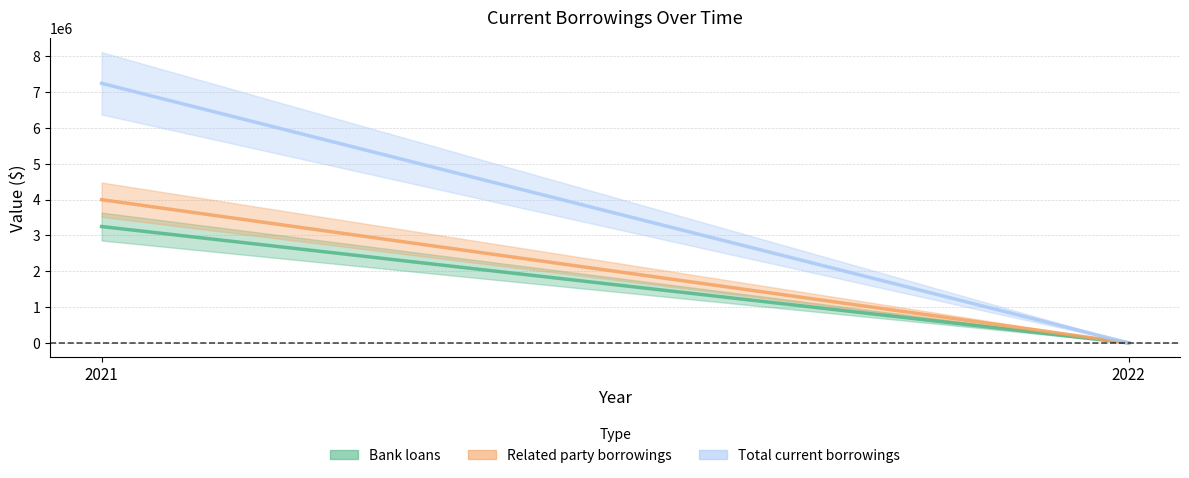

What is the value of the Bank loans point at the 1st from the left?

3250000